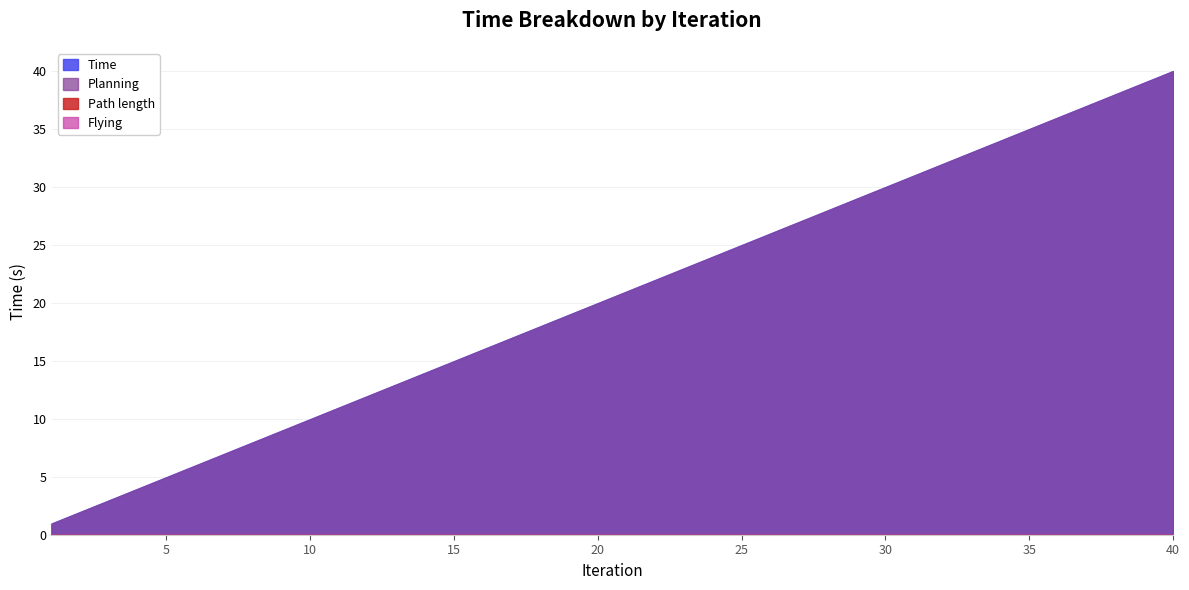

Reading left to right, transcribe all the data shown in this chart.

Time: 1.0	2.0	3.0	4.0	5.0	6.0	7.0	8.0	9.0	10.0	11.0	12.0	13.0	14.0	15.0	16.0	17.0	18.0	19.0	20.0	21.0	22.0	23.0	24.0	25.0	26.0	27.0	28.0	29.0	30.0	31.0	32.0	33.0	34.0	35.0	36.0	37.0	38.0	39.0	40.0
Planning: 0.9	1.9	2.9	3.9	4.9	5.9	6.9	7.9	8.9	9.9	10.9	11.9	12.9	13.9	14.9	15.9	16.9	17.9	18.9	19.9	20.9	21.9	22.9	23.9	24.9	25.9	26.9	27.9	28.9	29.9	30.9	31.9	32.9	33.9	34.9	36.0	36.9	37.9	38.9	39.9
Path length: 0.0	0.0	0.0	0.0	0.0	0.0	0.0	0.0	0.0	0.0	0.0	0.0	0.0	0.0	0.0	0.0	0.0	0.0	0.0	0.0	0.0	0.0	0.0	0.0	0.0	0.0	0.0	0.0	0.0	0.0	0.0	0.0	0.0	0.0	0.0	0.0	0.0	0.0	0.0	0.0
Flying: 0.0	0.0	0.0	0.0	0.0	0.0	0.0	0.0	0.0	0.0	0.0	0.0	0.0	0.0	0.0	0.0	0.0	0.0	0.0	0.0	0.0	0.0	0.0	0.0	0.0	0.0	0.0	0.0	0.0	0.0	0.0	0.0	0.0	0.0	0.0	0.0	0.0	0.0	0.0	0.0